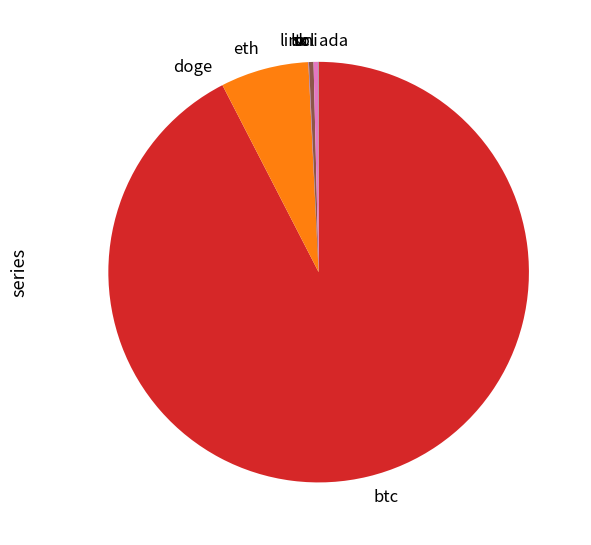

Does sol represent more than half of the total?

No